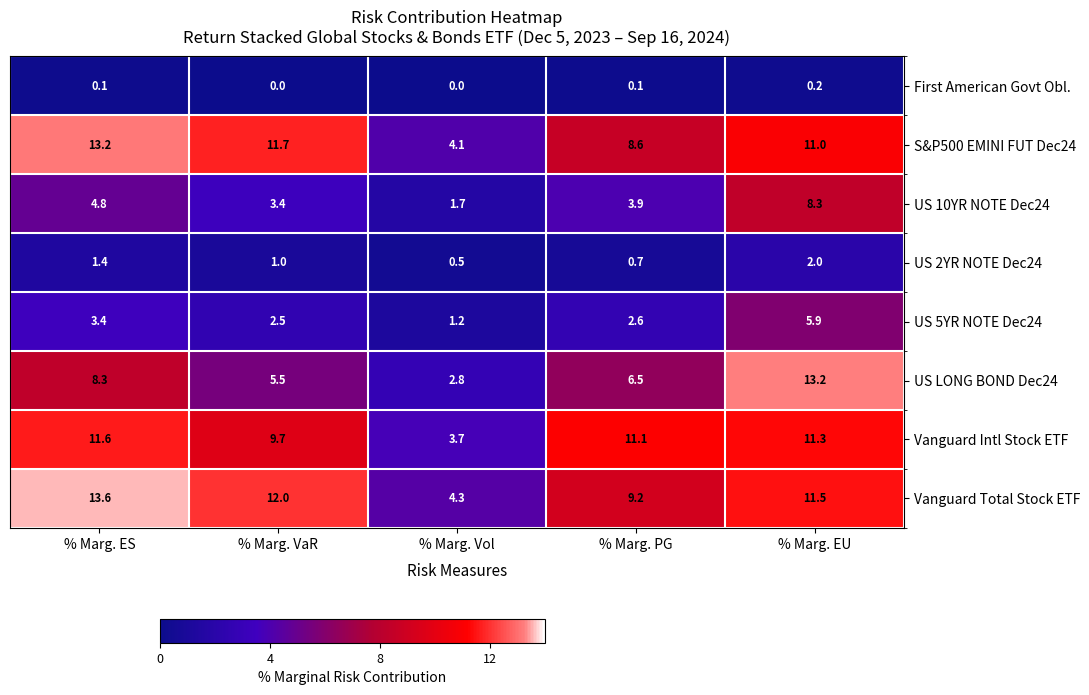

What is the difference between the maximum and minimum values in the US 5YR NOTE Dec24 series?

4.7